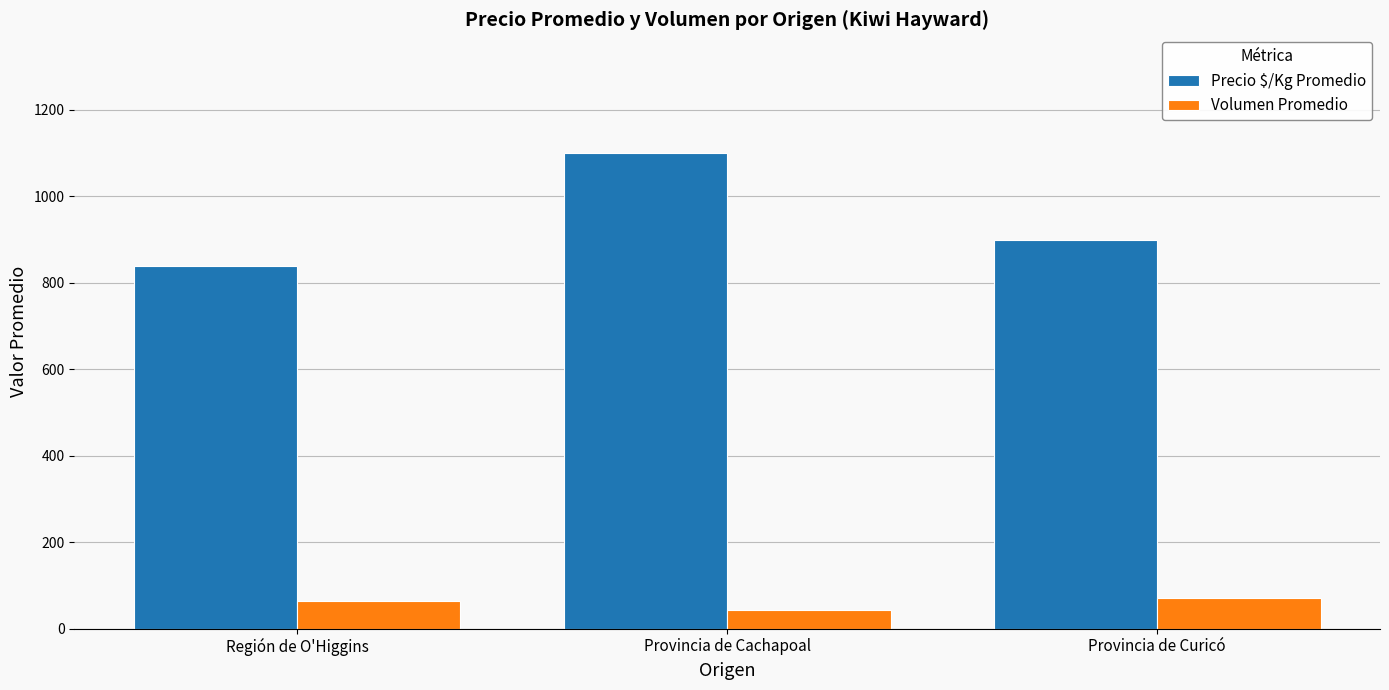

Rank the series by their maximum value, from lowest to highest.

Volumen Promedio, Precio $/Kg Promedio